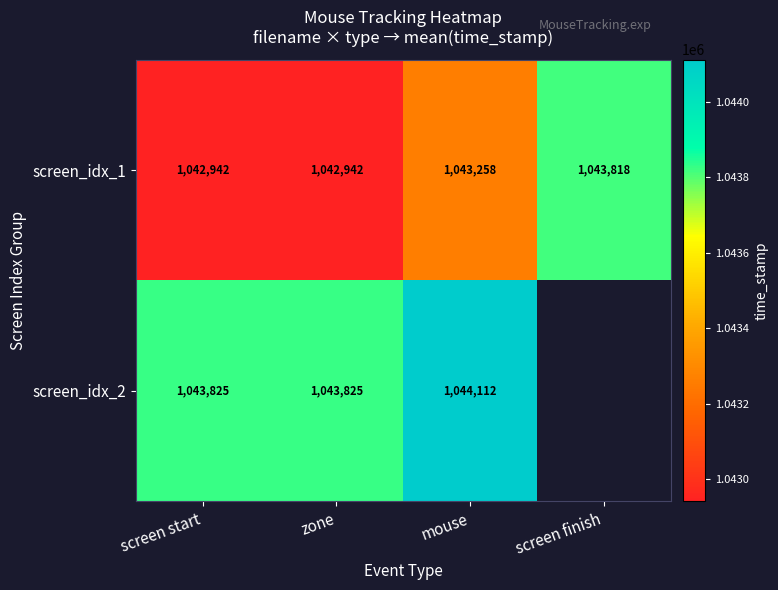

Rank the series at mouse from lowest to highest value.

screen_idx_1, screen_idx_2